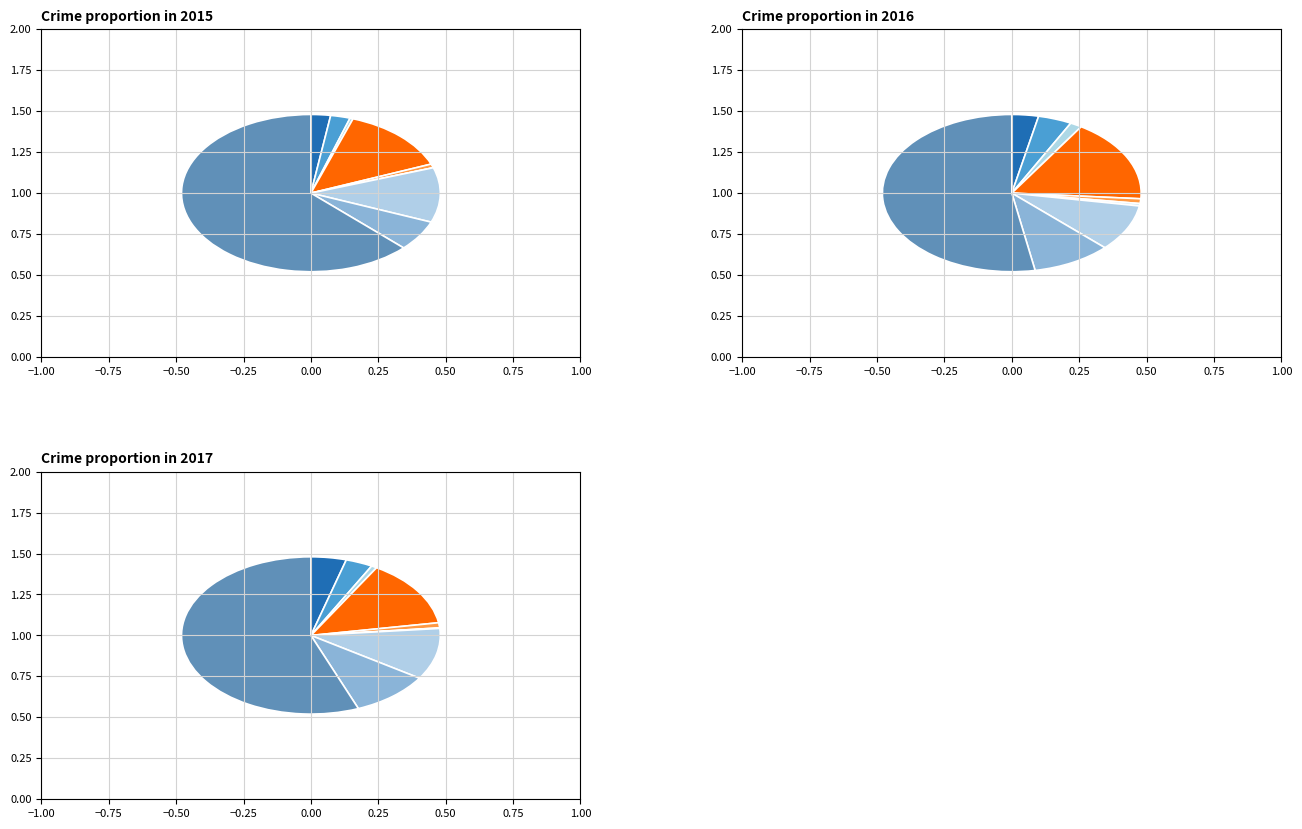

The Motor Vehicle Theft slice represents 4% of the pie. True or false?

False